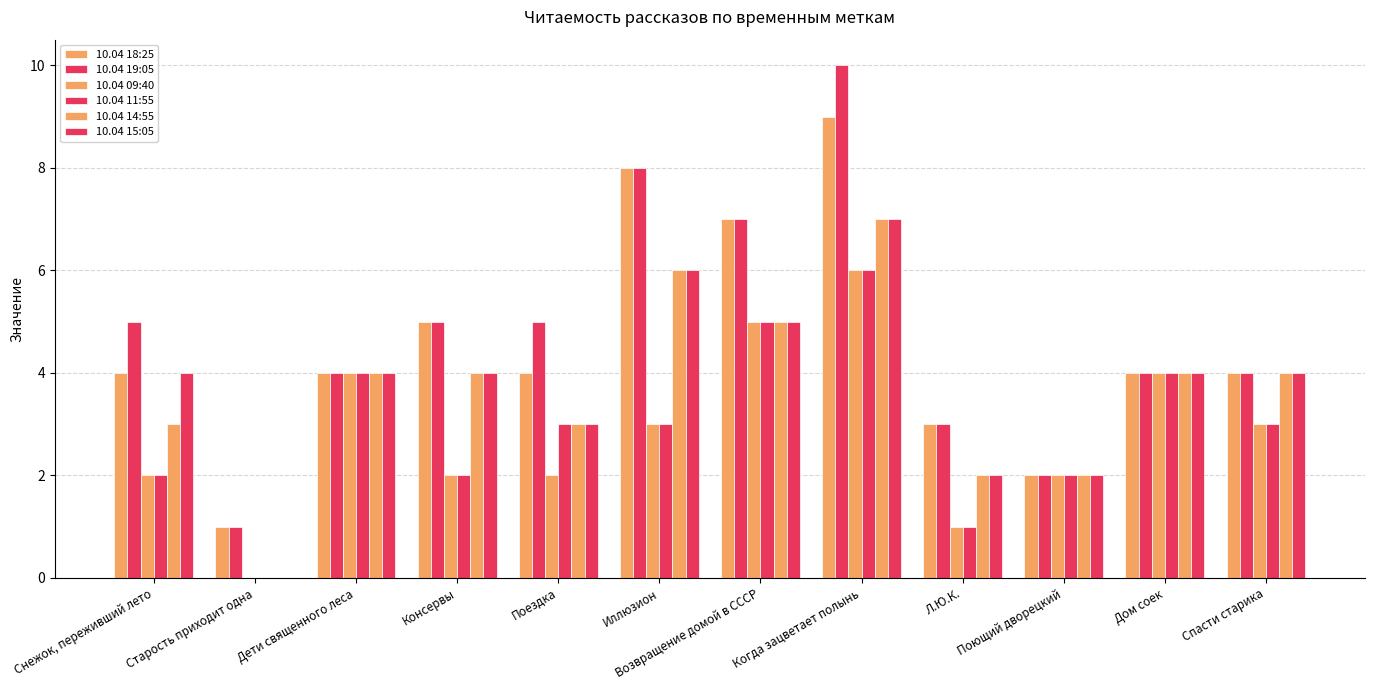

Does the chart contain stacked bars?

No